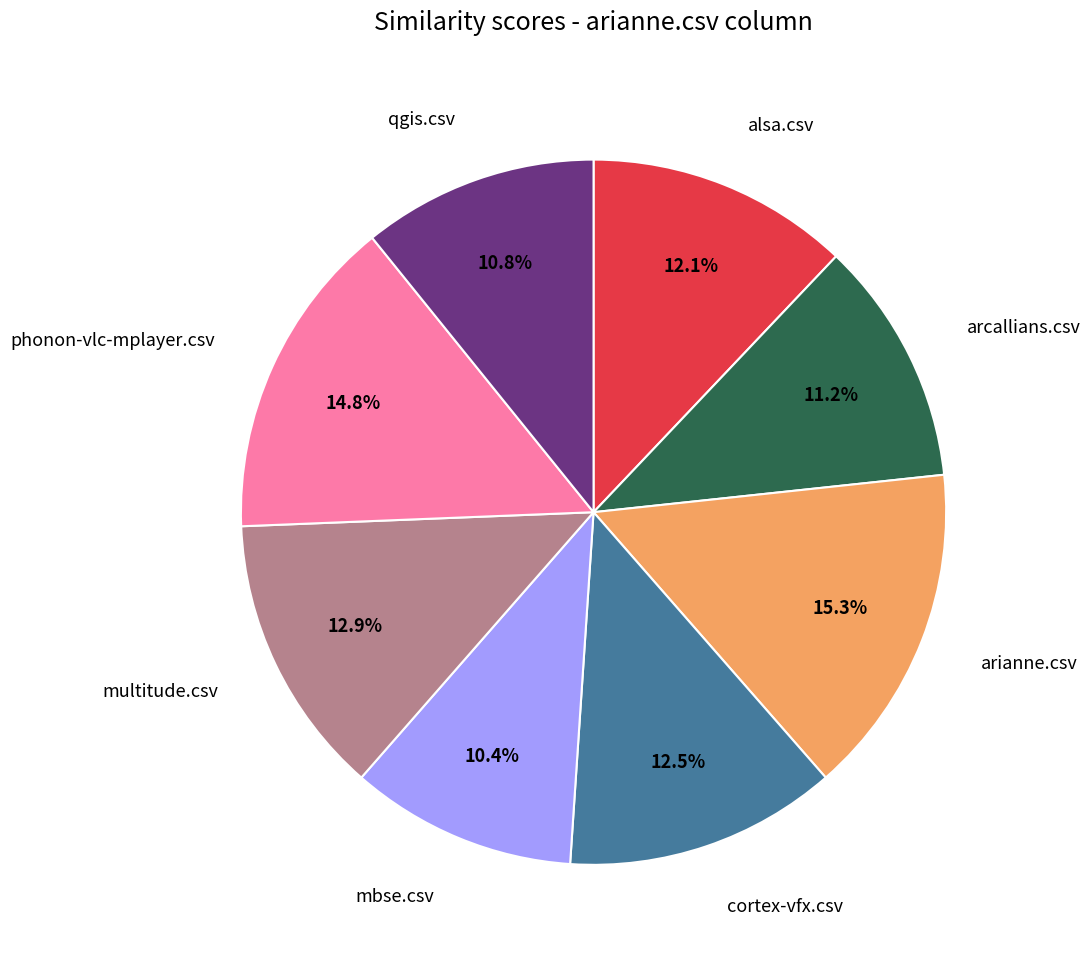

The arianne.csv slice represents 15% of the pie. True or false?

True